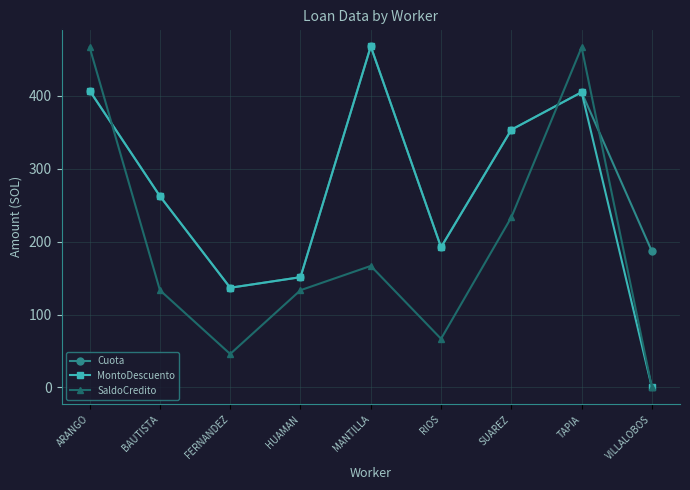

How many positive values does the MontoDescuento series have?

8